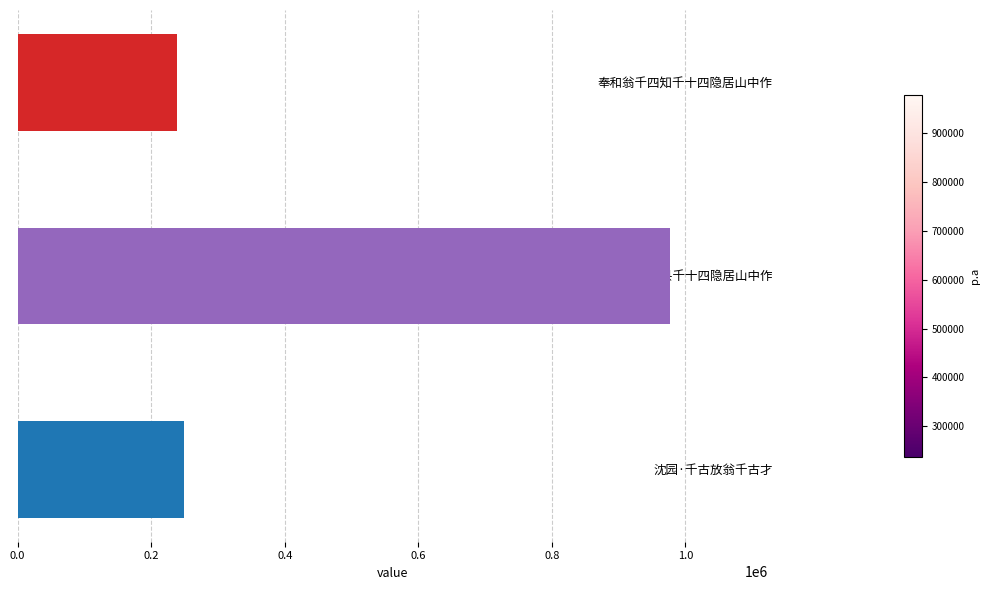

What is the difference between the maximum and second lowest values?

727872